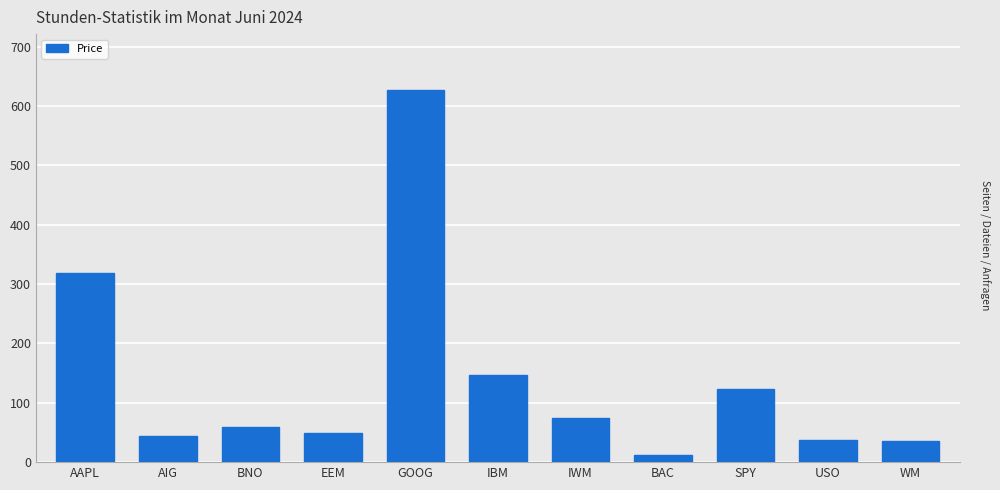

What is the average value?

138.7